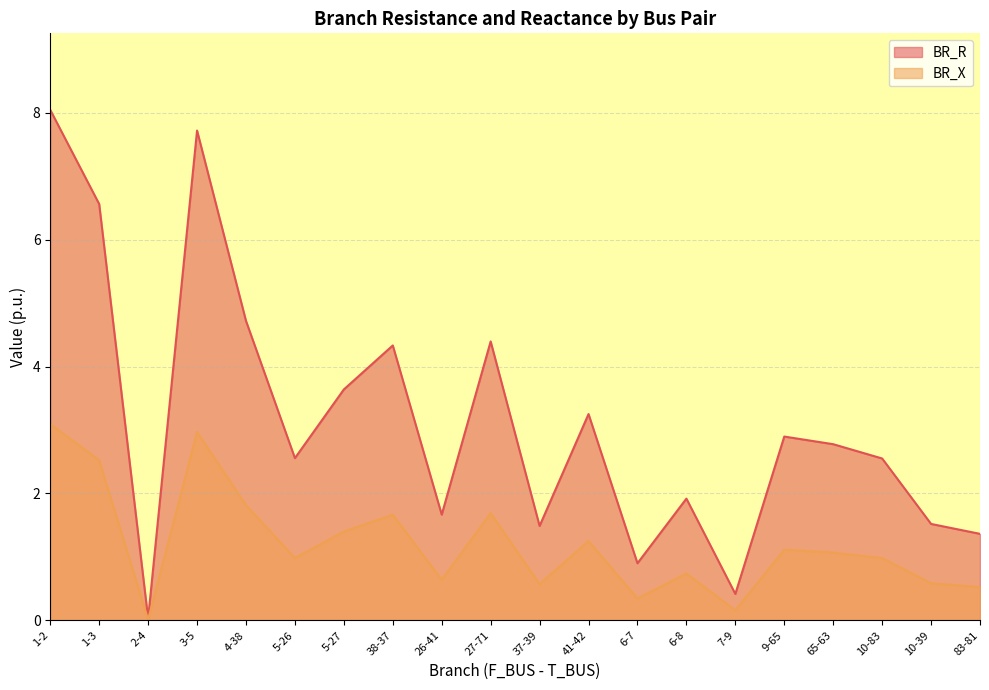

What is the spread (max minus min) of values at 5-26?

1.6